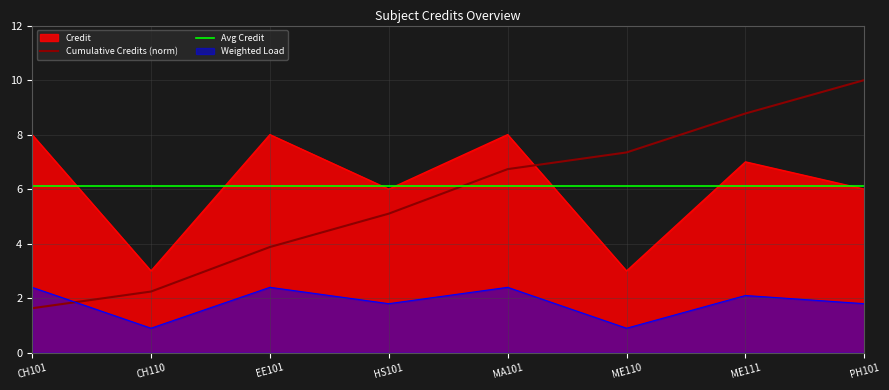

What are all the series names shown in the legend?

Credit, Cumulative Credits (norm), Avg Credit, Weighted Load